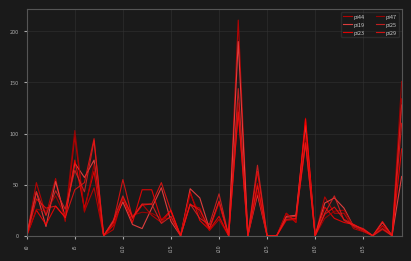

Is this an area chart (filled region under the line)?

No